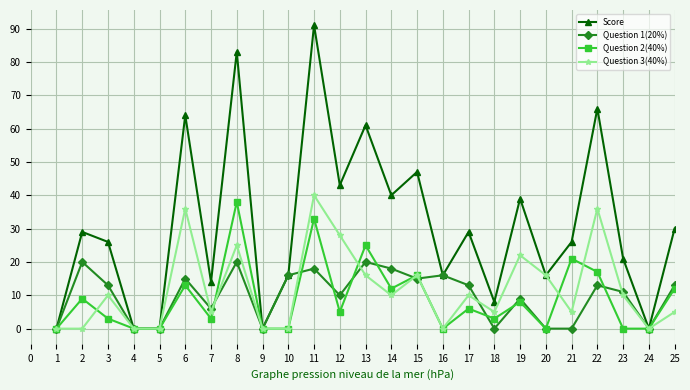

Which series has the largest total across all categories?

Score